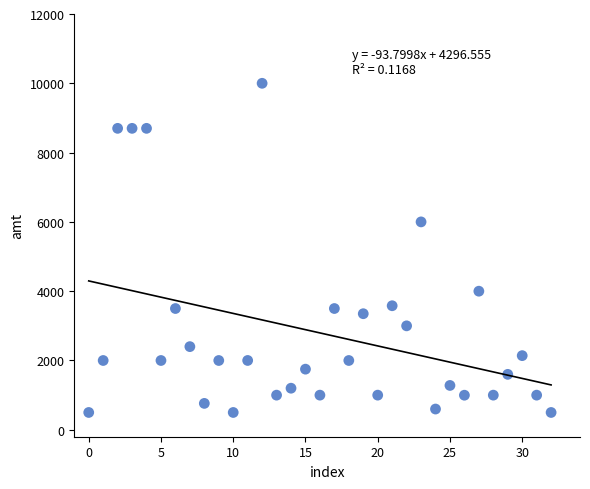

What Y value in the scatter plot is closest to 5250?

6000.0